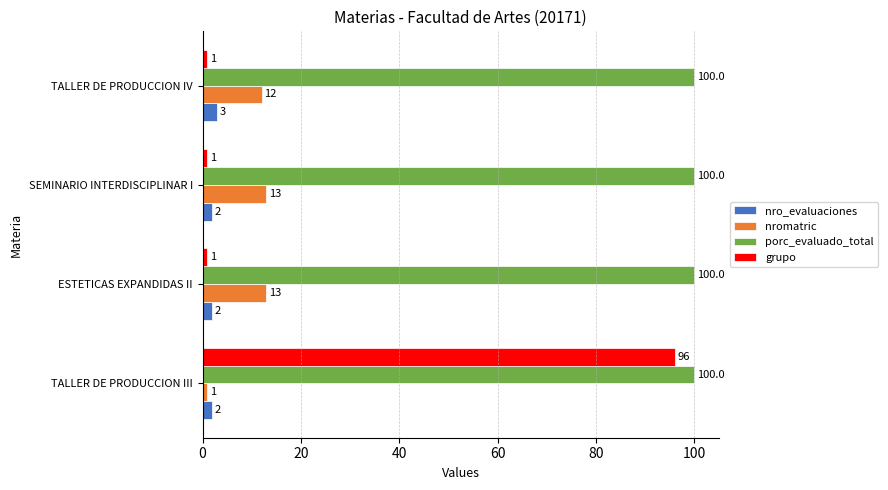

What is the maximum value shown in the chart?

100